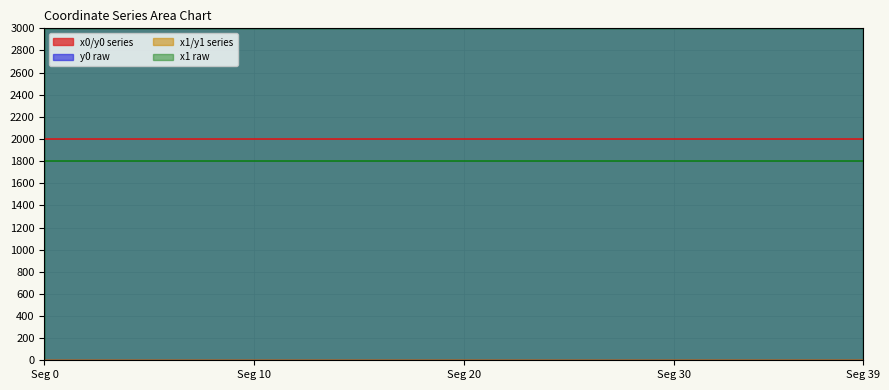

At which category is the sum across all series the highest?

33